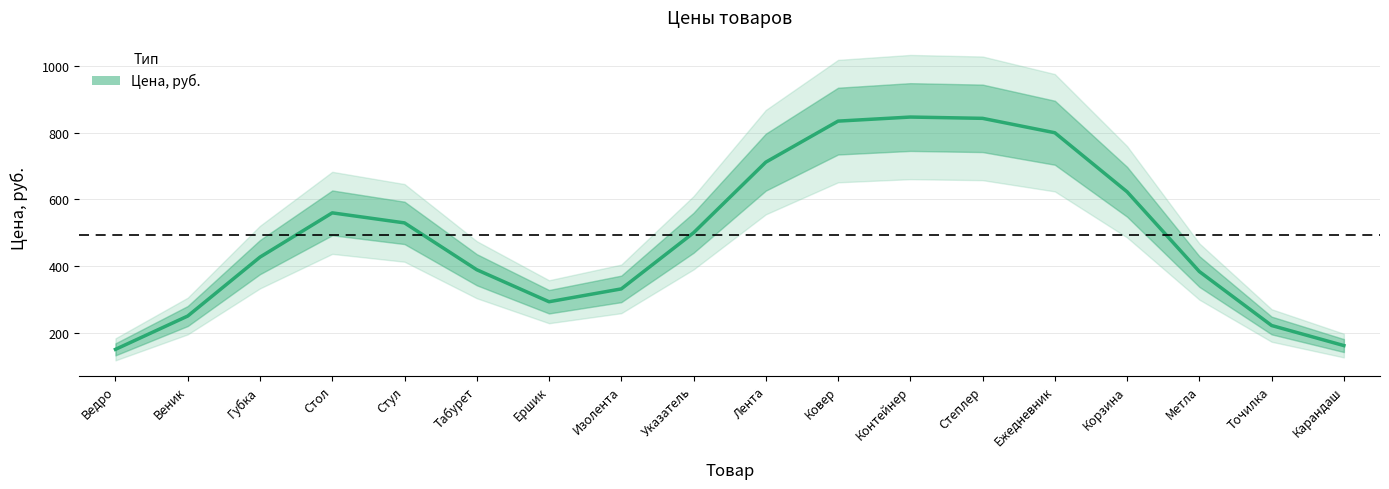

Which category has the lowest value across all series?

Ведро